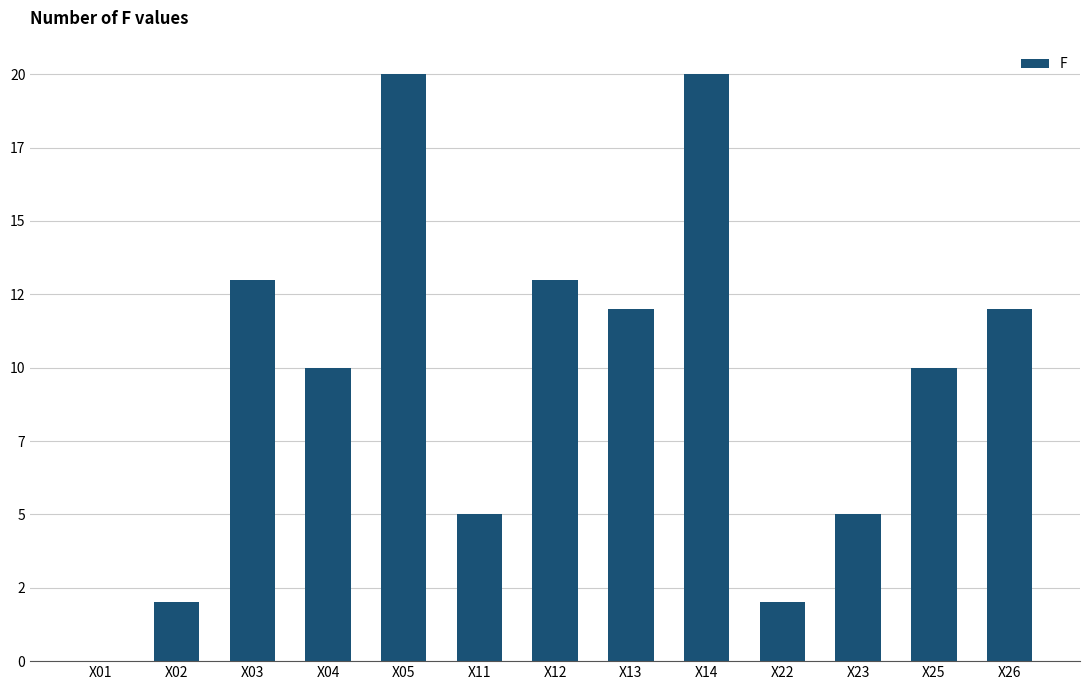

True or false: the data shows 12 at X13.

True